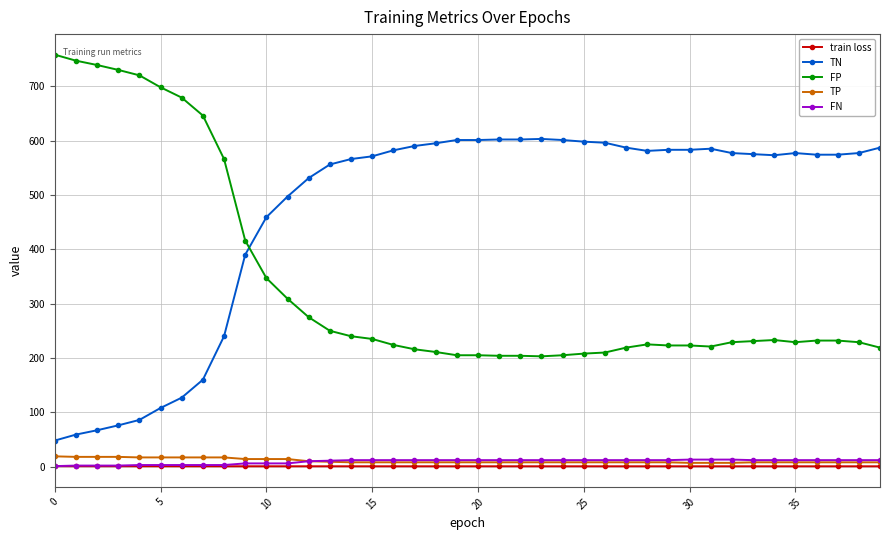

What is the value of the TN point at the 29th from the left?

581.0